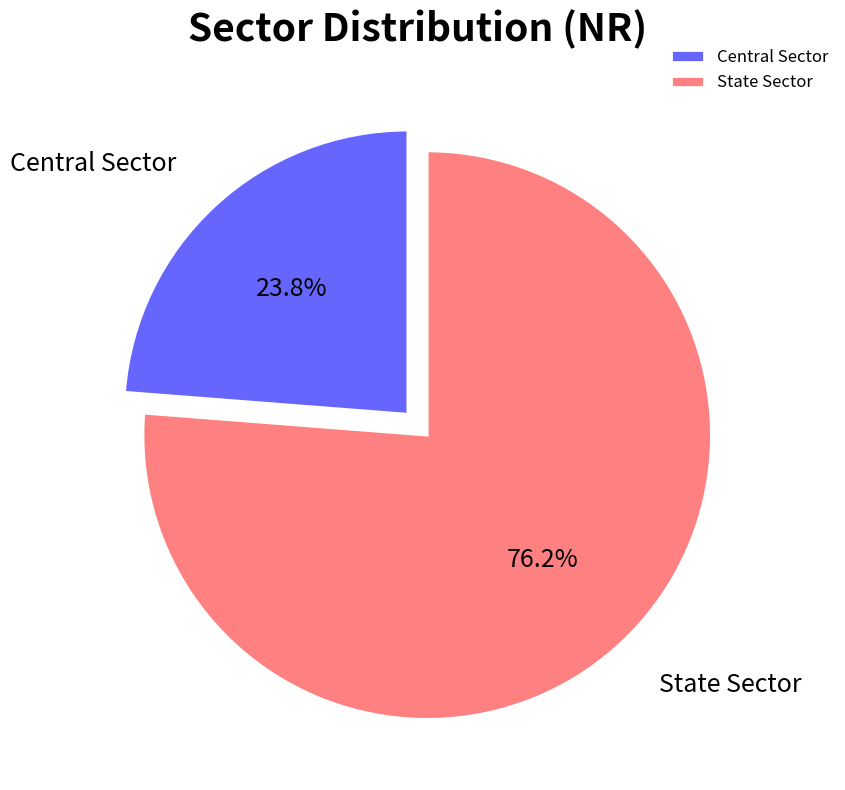

Rank the categories by value from highest to lowest.

State Sector, Central Sector